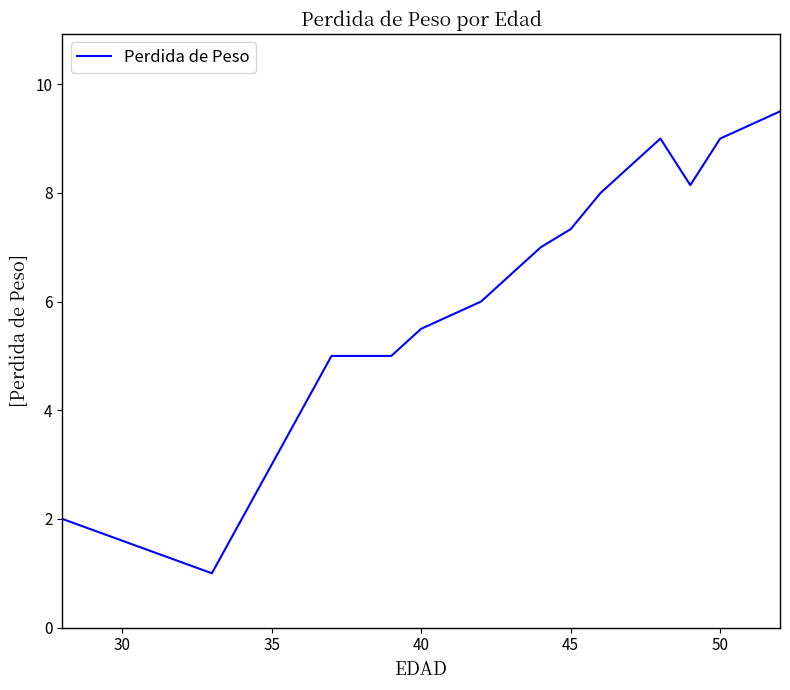

What is the difference between the maximum and minimum values?

8.5